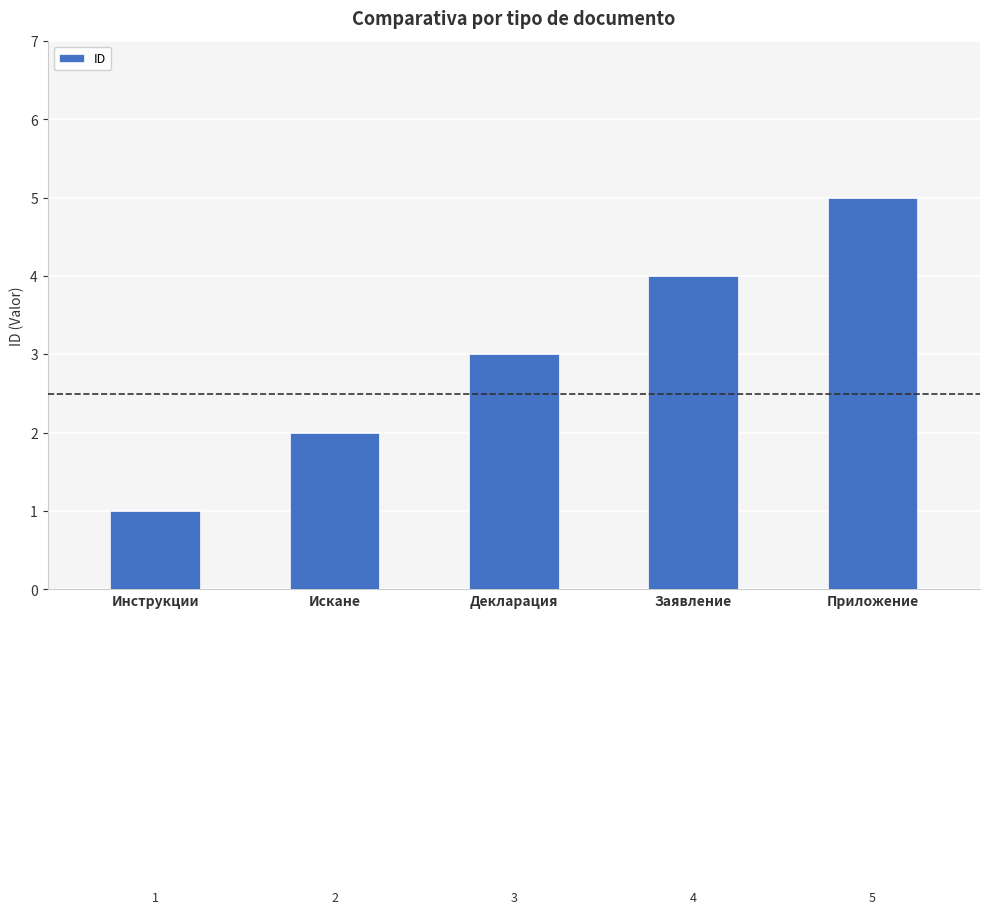

What is the label of the 5th bar from the right?

Инструкции